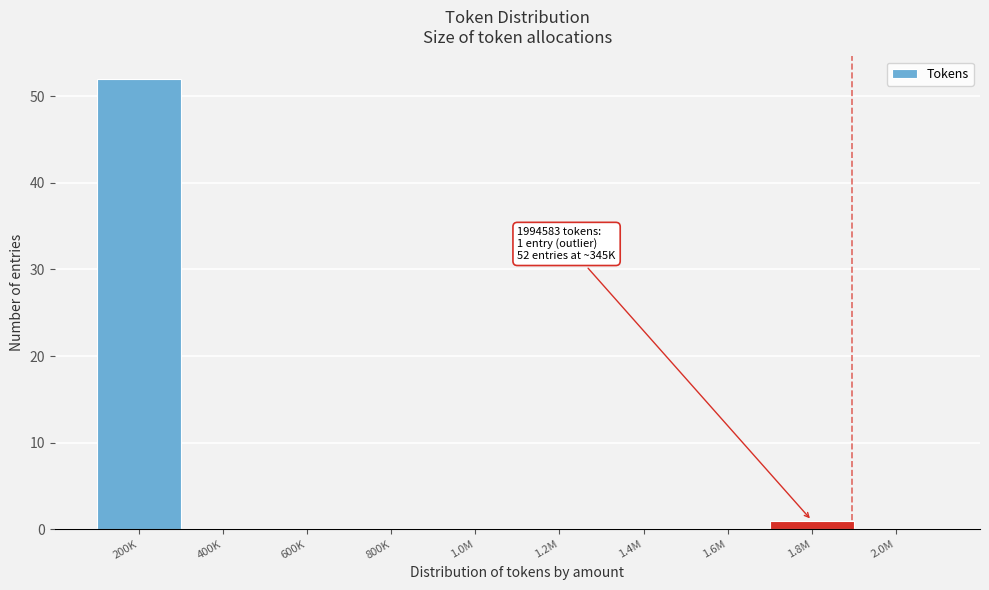

Reading left to right, what are all the values shown in this chart?

200K=52	400K=0	600K=0	800K=0	1.0M=0	1.2M=0	1.4M=0	1.6M=0	1.8M=1	2.0M=0